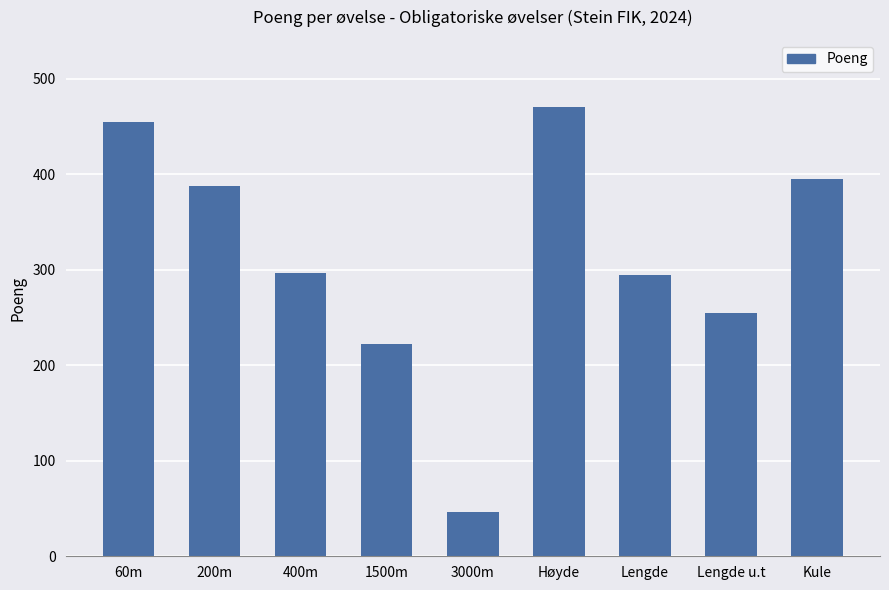

What is the change in value from 200m to Lengde?

-94